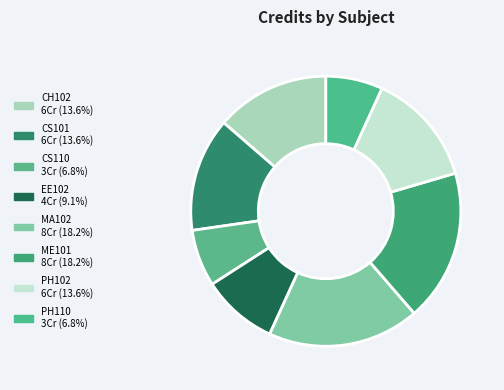

Count the number of slices in the pie.

8